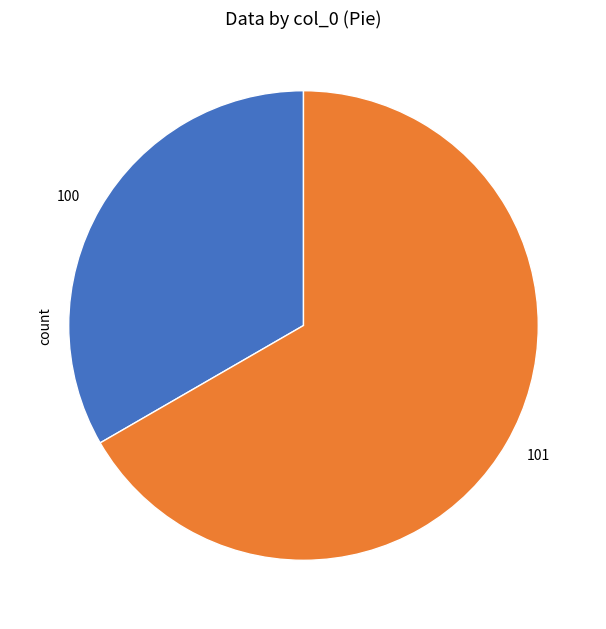

Which has a higher value, 100 or 101?

101